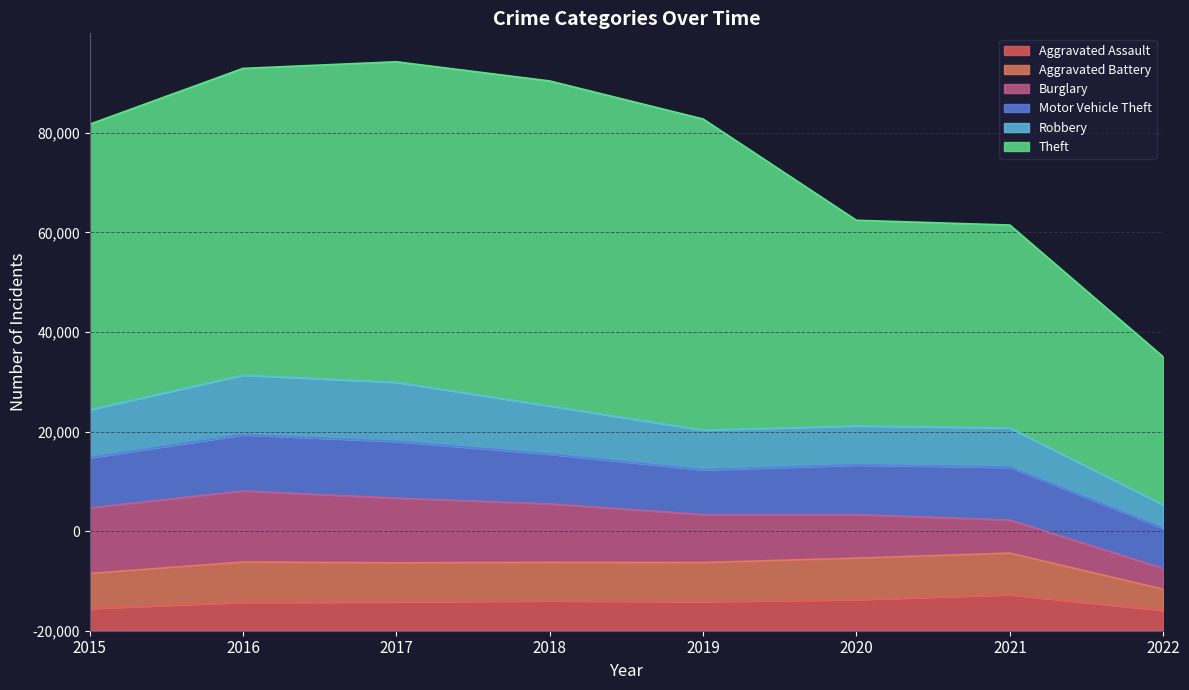

What is the sum of all Aggravated Battery values?

59461